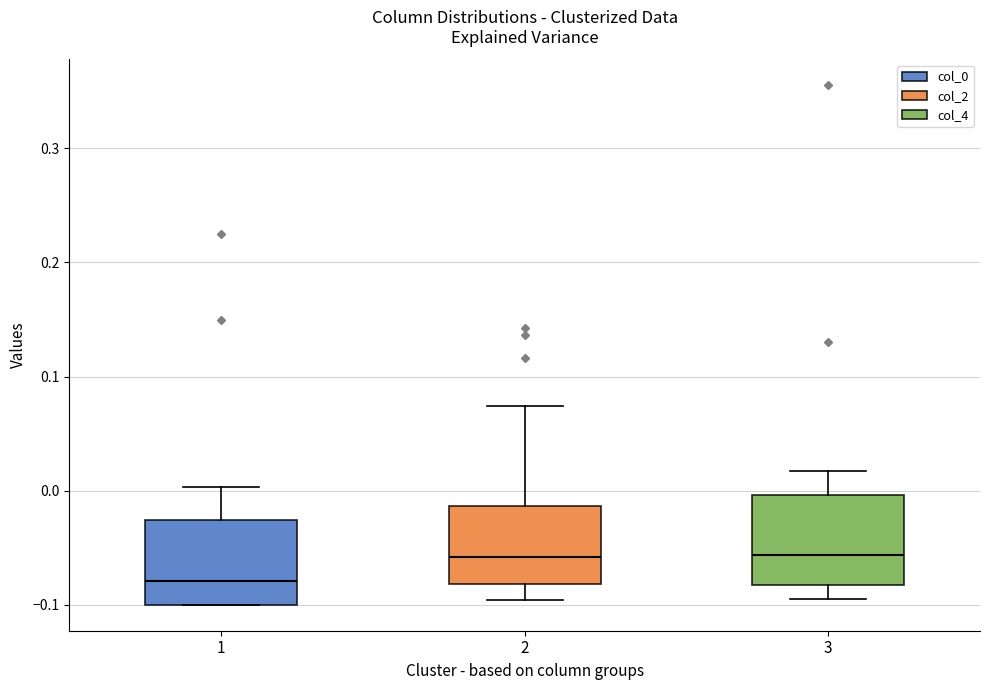

Where does the upper whisker of the box at x = 2 end on the y-axis? The values are not printed on the chart, so give them approximately, as read against the axis.

0.07